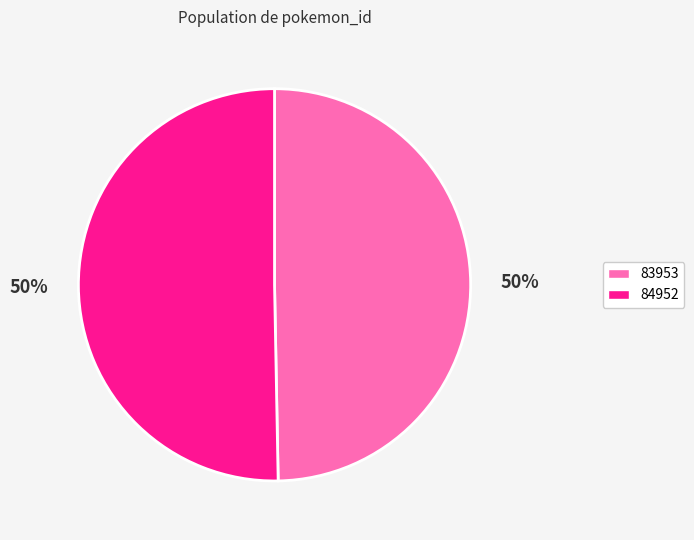

How many segments does this pie chart have?

2